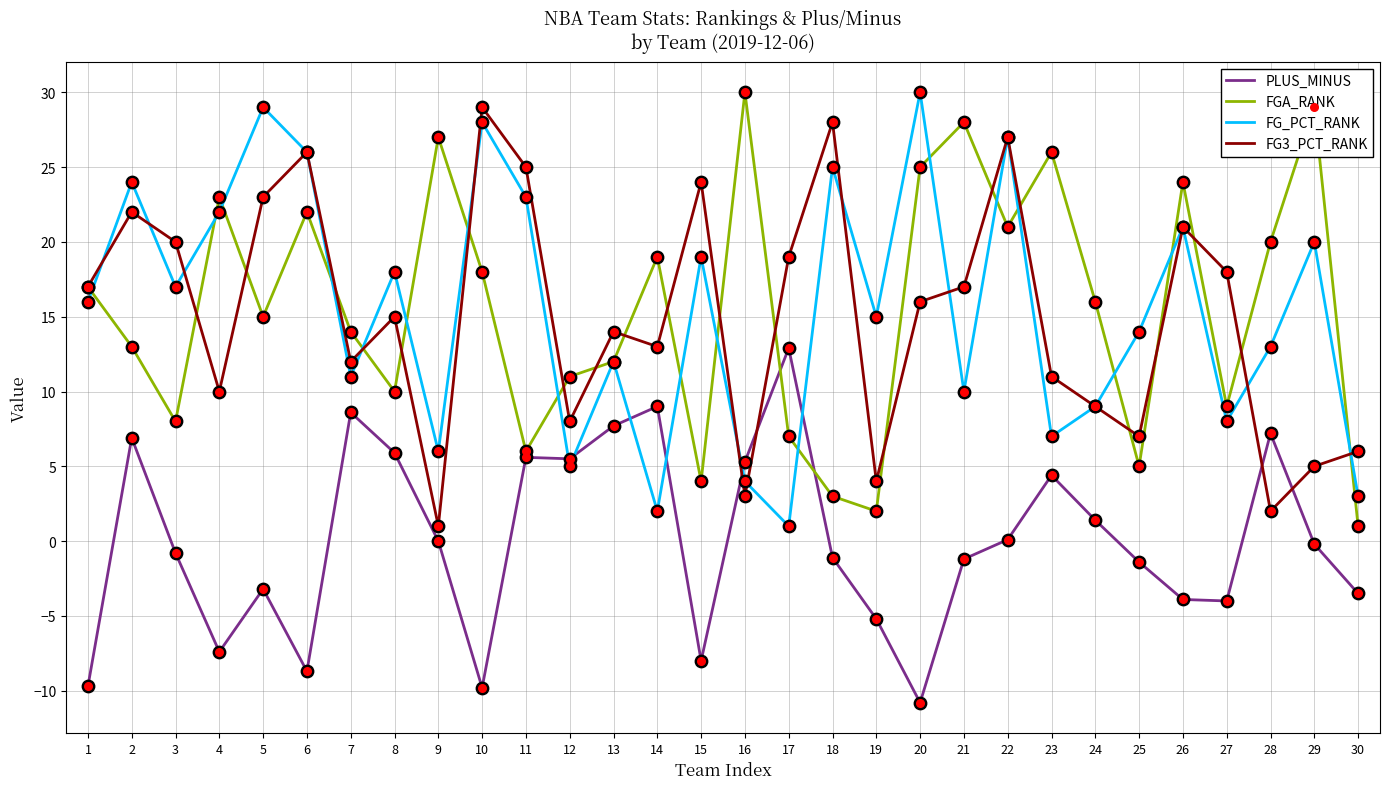

At which category is the sum across all series the highest?

22